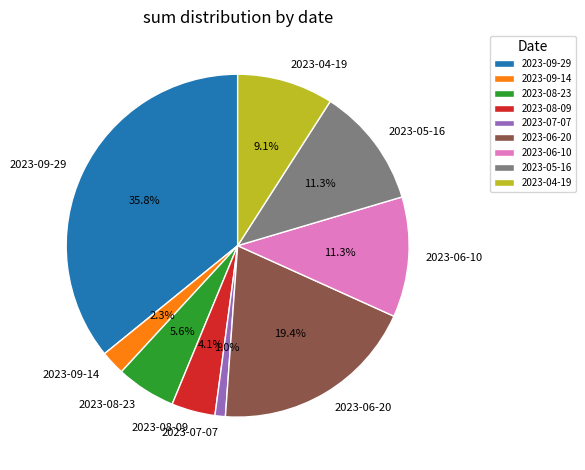

To the nearest percent, what is the average slice percentage?

11%